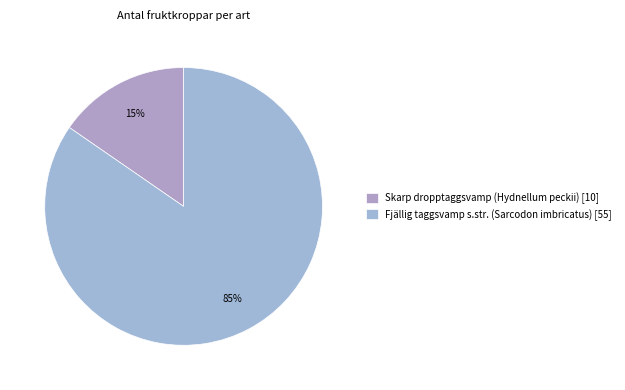

Between Skarp dropptaggsvamp (Hydnellum peckii) and Fjällig taggsvamp s.str. (Sarcodon imbricatus), which is larger?

Fjällig taggsvamp s.str. (Sarcodon imbricatus)